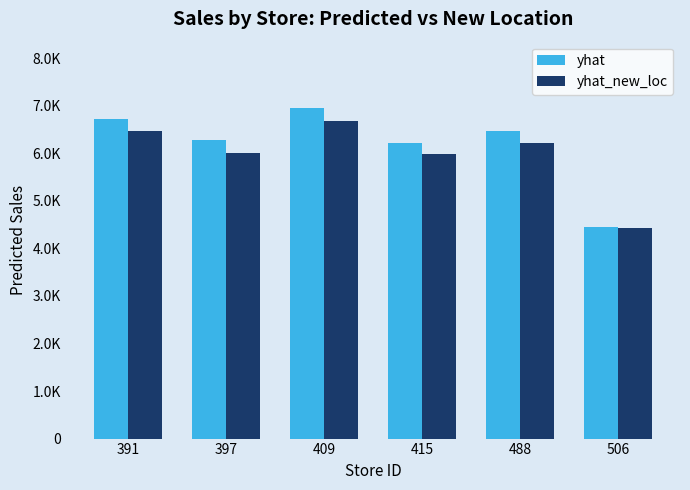

What is the difference between the maximum and minimum values in the yhat_new_loc series?

2239.4